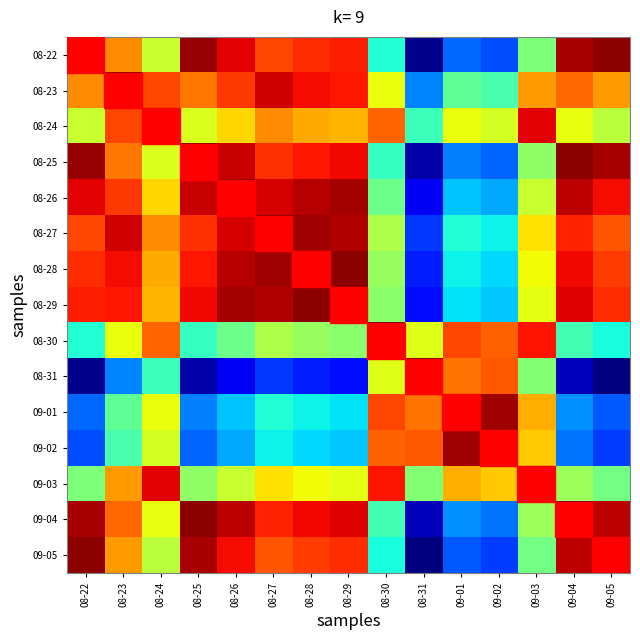

What is the total value across all series at 08-29?

11.0